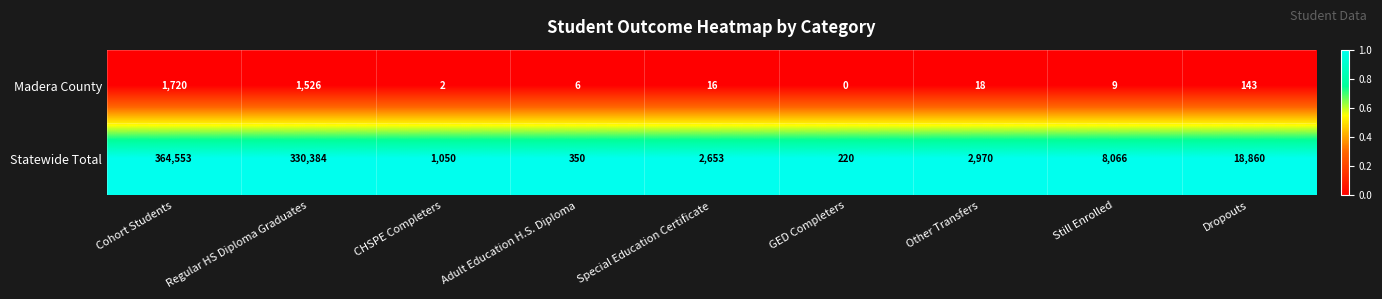

Reading left to right, transcribe all the data shown in this chart.

Madera County: Cohort Students=1720	Regular HS Diploma Graduates=1526	CHSPE Completers=2	Adult Education H.S. Diploma=6	Special Education Certificate=16	GED Completers=0	Other Transfers=18	Still Enrolled=9	Dropouts=143
Statewide Total: Cohort Students=364553	Regular HS Diploma Graduates=330384	CHSPE Completers=1050	Adult Education H.S. Diploma=350	Special Education Certificate=2653	GED Completers=220	Other Transfers=2970	Still Enrolled=8066	Dropouts=18860